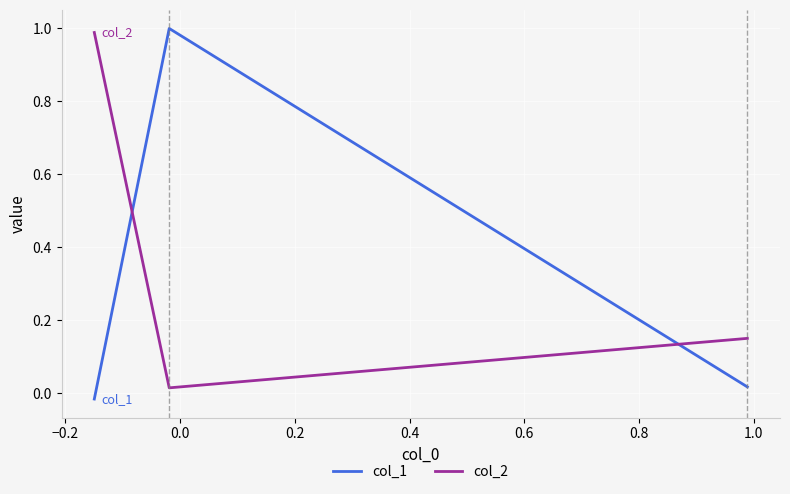

Does the chart display data point markers on the line(s)?

No